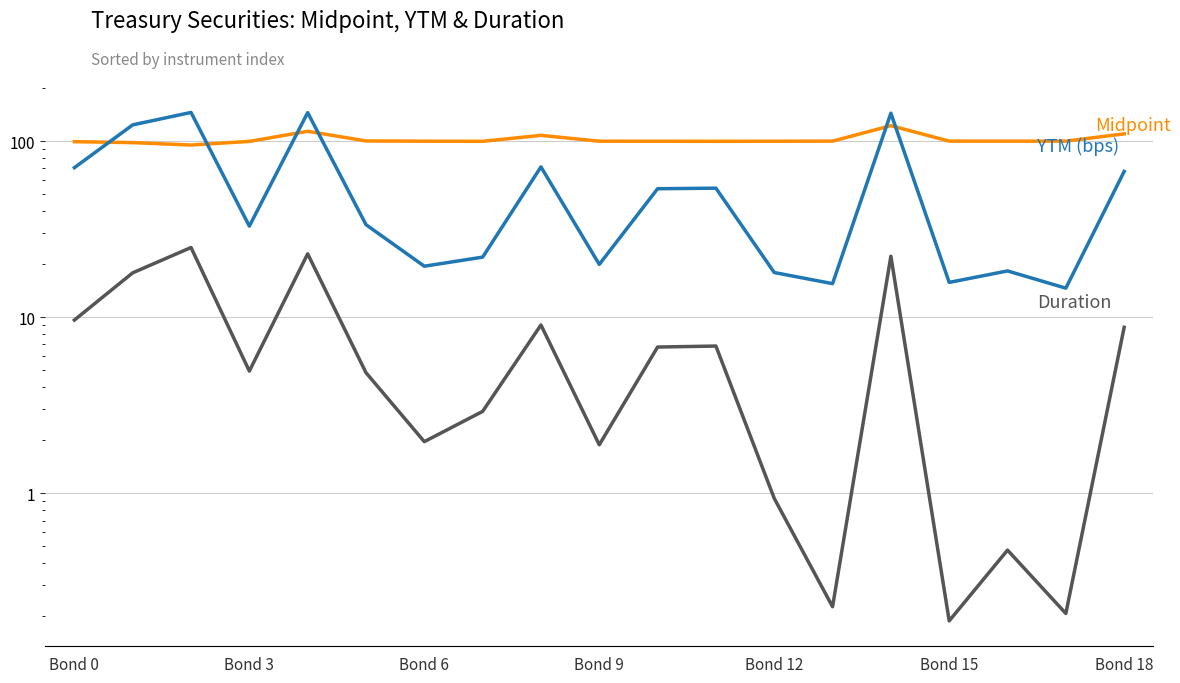

True or false: YTM (bps) has a value of 70.7 at Bond 0.

True